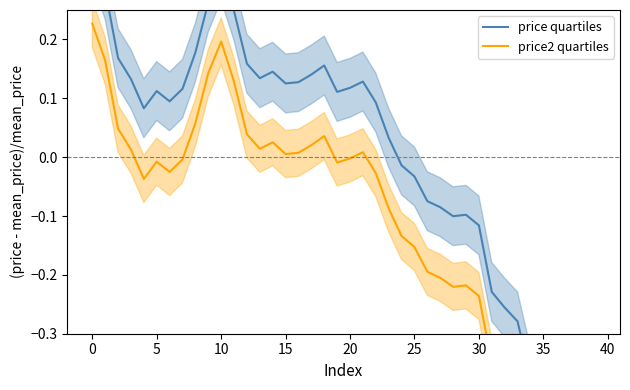

What are all the series names shown in the legend?

price quartiles, price2 quartiles